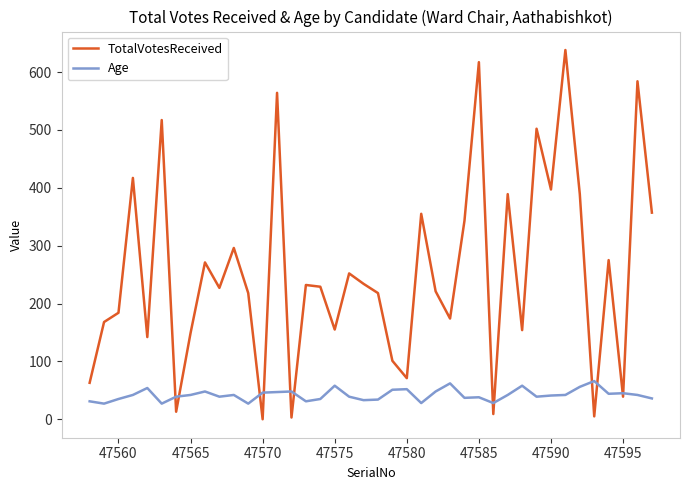

Which series has the largest range (max minus min)?

TotalVotesReceived